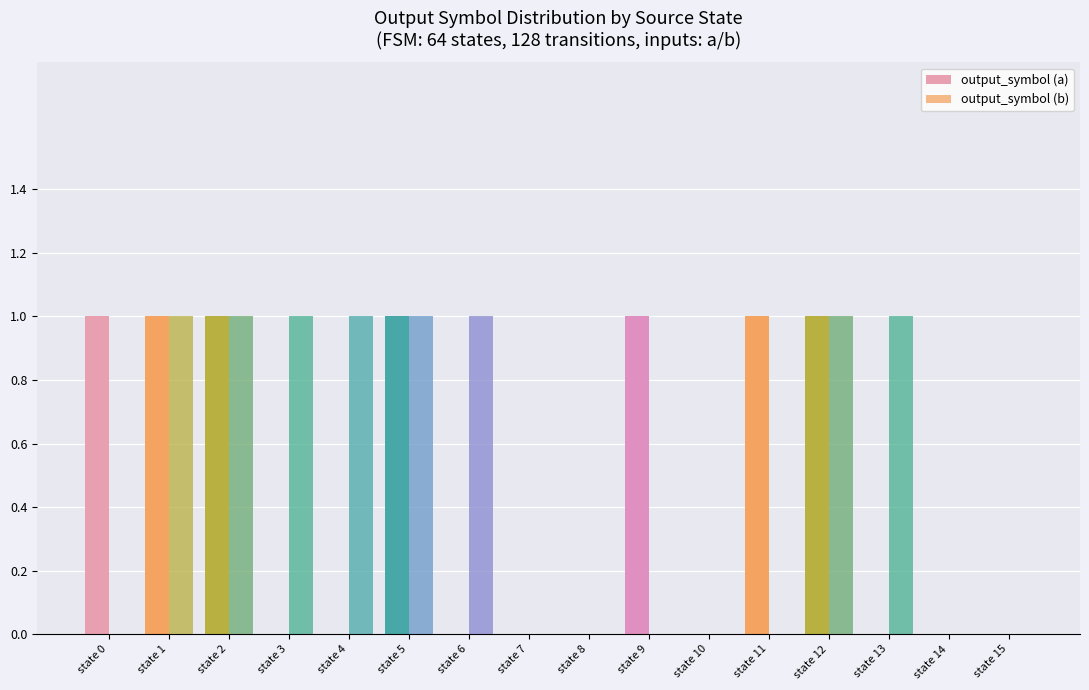

Does the chart contain stacked bars?

No